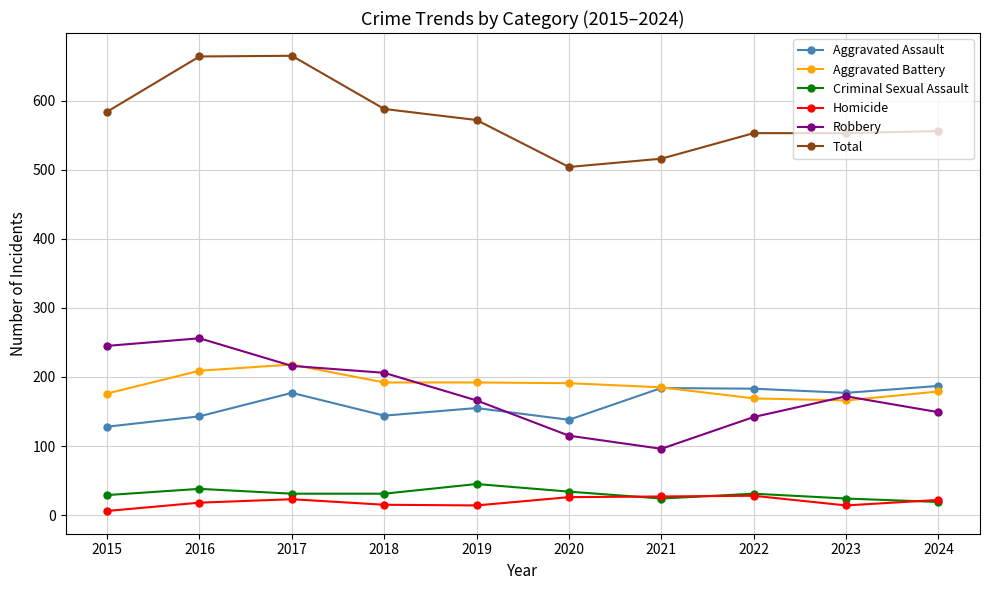

In Homicide, how many points are lower than both neighbors (excluding endpoints)?

2